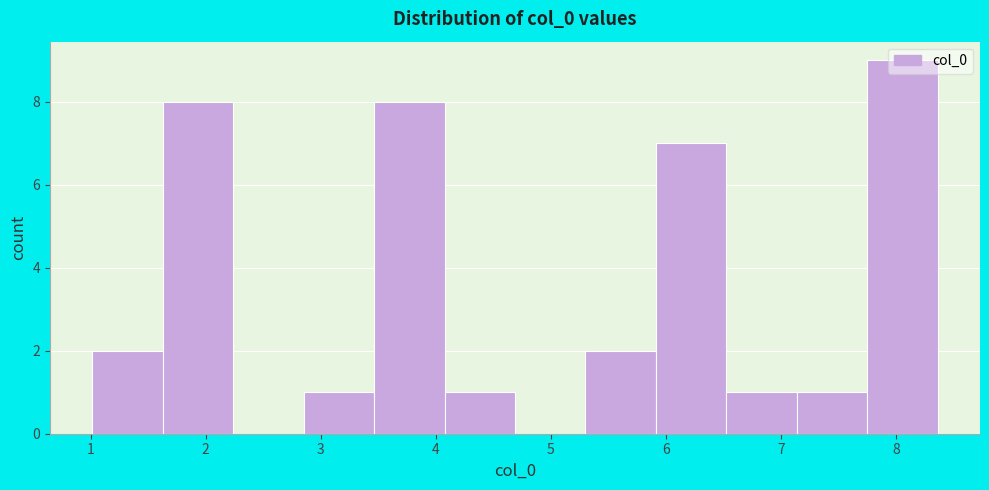

What is the height of the bar covering 1.0 to 1.6 on the x-axis? Neither the bar edges nor the heights are printed on the chart, so give them approximately, as read against the axes.

2